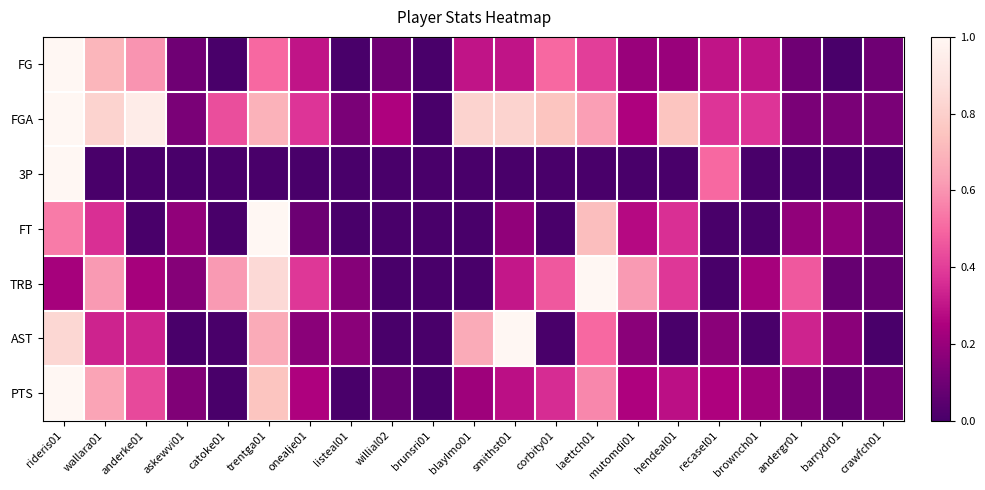

What is the difference between the highest and lowest values at willial02?

0.2